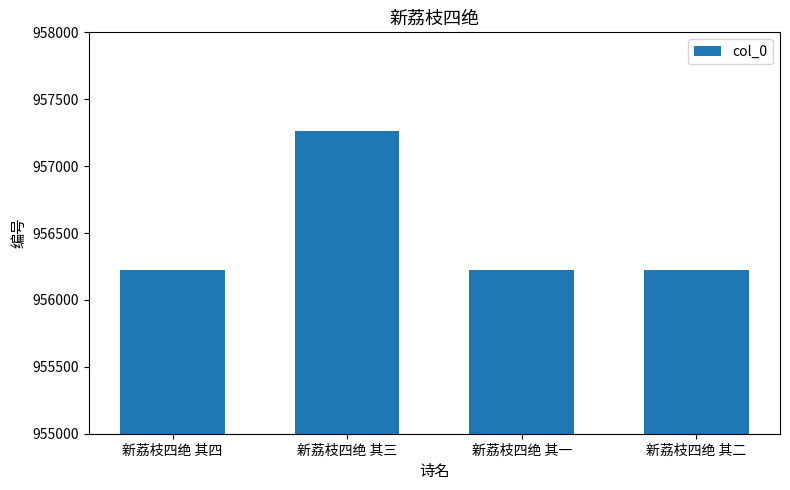

What is the sum of all values?

3825938